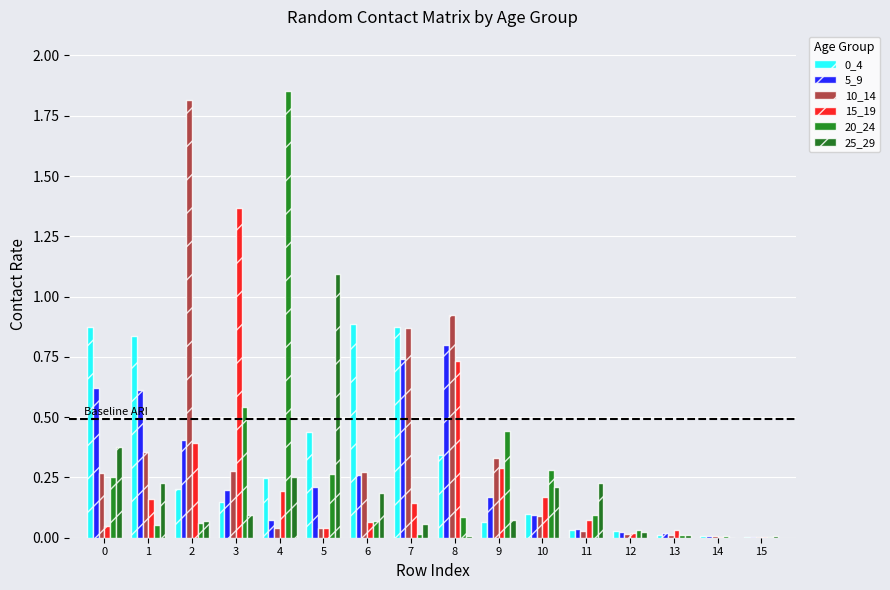

Which series has the largest range (max minus min)?

20_24